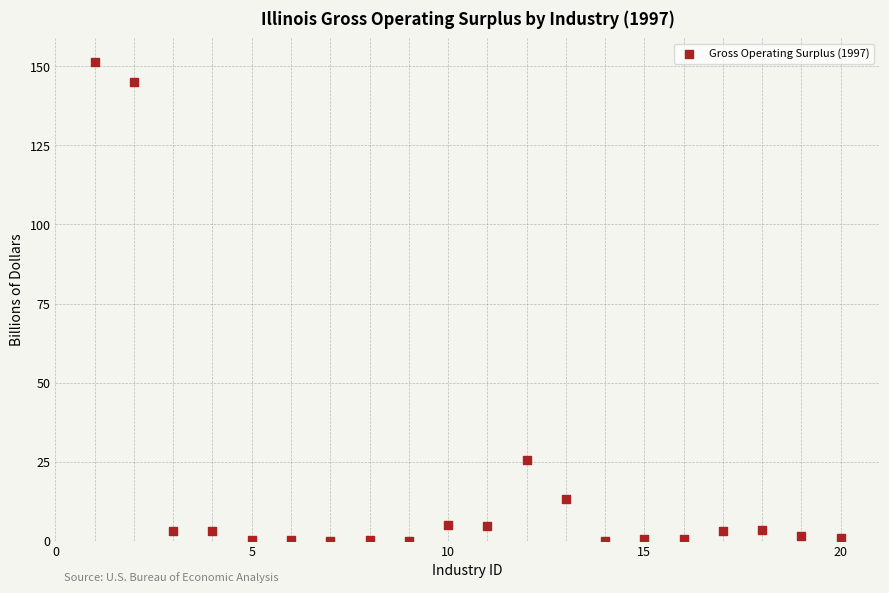

What Y value in the scatter plot is closest to 75?

25.6